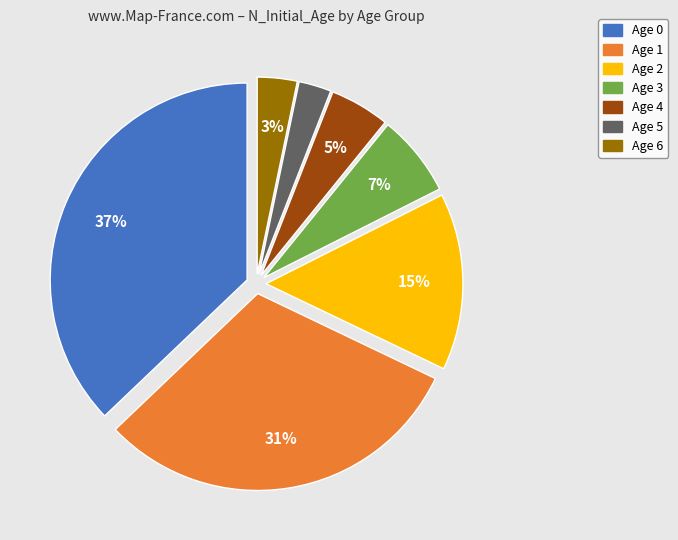

Combined, do Age 1 and Age 6 account for over 50%?

No